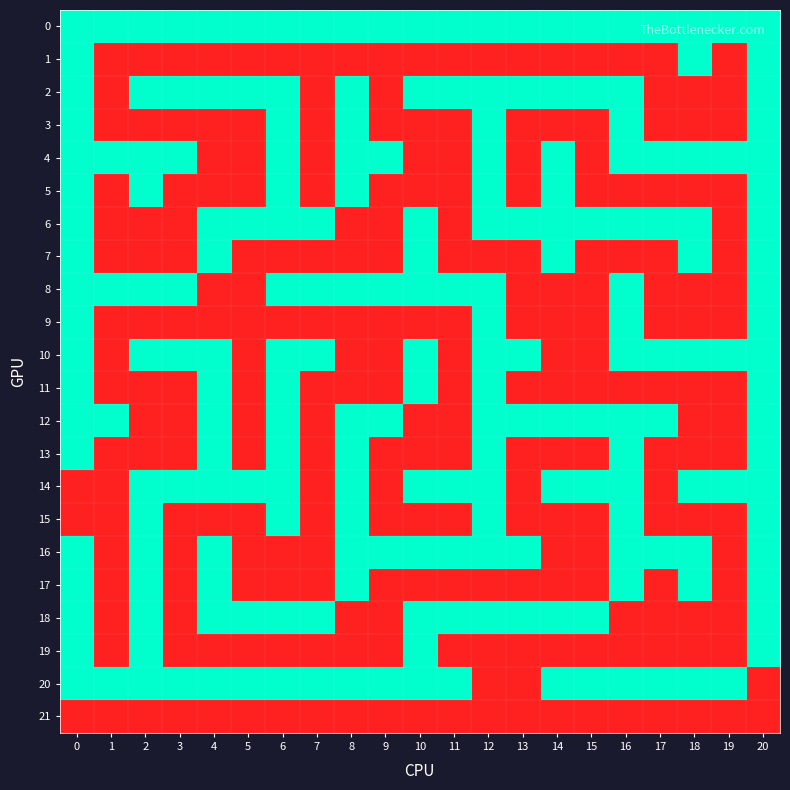

Reading left to right, what are all the values shown in this chart?

0: 0=1	1=1	2=1	3=1	4=1	5=1	6=1	7=1	8=1	9=1	10=1	11=1	12=1	13=1	14=1	15=1	16=1	17=1	18=1	19=1	20=1
1: 0=1	1=0	2=0	3=0	4=0	5=0	6=0	7=0	8=0	9=0	10=0	11=0	12=0	13=0	14=0	15=0	16=0	17=0	18=1	19=0	20=1
2: 0=1	1=0	2=1	3=1	4=1	5=1	6=1	7=0	8=1	9=0	10=1	11=1	12=1	13=1	14=1	15=1	16=1	17=0	18=0	19=0	20=1
3: 0=1	1=0	2=0	3=0	4=0	5=0	6=1	7=0	8=1	9=0	10=0	11=0	12=1	13=0	14=0	15=0	16=1	17=0	18=0	19=0	20=1
4: 0=1	1=1	2=1	3=1	4=0	5=0	6=1	7=0	8=1	9=1	10=0	11=0	12=1	13=0	14=1	15=0	16=1	17=1	18=1	19=1	20=1
5: 0=1	1=0	2=1	3=0	4=0	5=0	6=1	7=0	8=1	9=0	10=0	11=0	12=1	13=0	14=1	15=0	16=0	17=0	18=0	19=0	20=1
6: 0=1	1=0	2=0	3=0	4=1	5=1	6=1	7=1	8=0	9=0	10=1	11=0	12=1	13=1	14=1	15=1	16=1	17=1	18=1	19=0	20=1
7: 0=1	1=0	2=0	3=0	4=1	5=0	6=0	7=0	8=0	9=0	10=1	11=0	12=0	13=0	14=1	15=0	16=0	17=0	18=1	19=0	20=1
8: 0=1	1=1	2=1	3=1	4=0	5=0	6=1	7=1	8=1	9=1	10=1	11=1	12=1	13=0	14=0	15=0	16=1	17=0	18=0	19=0	20=1
9: 0=1	1=0	2=0	3=0	4=0	5=0	6=0	7=0	8=0	9=0	10=0	11=0	12=1	13=0	14=0	15=0	16=1	17=0	18=0	19=0	20=1
10: 0=1	1=0	2=1	3=1	4=1	5=0	6=1	7=1	8=0	9=0	10=1	11=0	12=1	13=1	14=0	15=0	16=1	17=1	18=1	19=1	20=1
11: 0=1	1=0	2=0	3=0	4=1	5=0	6=1	7=0	8=0	9=0	10=1	11=0	12=1	13=0	14=0	15=0	16=0	17=0	18=0	19=0	20=1
12: 0=1	1=1	2=0	3=0	4=1	5=0	6=1	7=0	8=1	9=1	10=0	11=0	12=1	13=1	14=1	15=1	16=1	17=1	18=0	19=0	20=1
13: 0=1	1=0	2=0	3=0	4=1	5=0	6=1	7=0	8=1	9=0	10=0	11=0	12=1	13=0	14=0	15=0	16=1	17=0	18=0	19=0	20=1
14: 0=0	1=0	2=1	3=1	4=1	5=1	6=1	7=0	8=1	9=0	10=1	11=1	12=1	13=0	14=1	15=1	16=1	17=0	18=1	19=1	20=1
15: 0=0	1=0	2=1	3=0	4=0	5=0	6=1	7=0	8=1	9=0	10=0	11=0	12=1	13=0	14=0	15=0	16=1	17=0	18=0	19=0	20=1
16: 0=1	1=0	2=1	3=0	4=1	5=0	6=0	7=0	8=1	9=1	10=1	11=1	12=1	13=1	14=0	15=0	16=1	17=1	18=1	19=0	20=1
17: 0=1	1=0	2=1	3=0	4=1	5=0	6=0	7=0	8=1	9=0	10=0	11=0	12=0	13=0	14=0	15=0	16=1	17=0	18=1	19=0	20=1
18: 0=1	1=0	2=1	3=0	4=1	5=1	6=1	7=1	8=0	9=0	10=1	11=1	12=1	13=1	14=1	15=1	16=0	17=0	18=0	19=0	20=1
19: 0=1	1=0	2=1	3=0	4=0	5=0	6=0	7=0	8=0	9=0	10=1	11=0	12=0	13=0	14=0	15=0	16=0	17=0	18=0	19=0	20=1
20: 0=1	1=1	2=1	3=1	4=1	5=1	6=1	7=1	8=1	9=1	10=1	11=1	12=0	13=0	14=1	15=1	16=1	17=1	18=1	19=1	20=0
21: 0=0	1=0	2=0	3=0	4=0	5=0	6=0	7=0	8=0	9=0	10=0	11=0	12=0	13=0	14=0	15=0	16=0	17=0	18=0	19=0	20=0